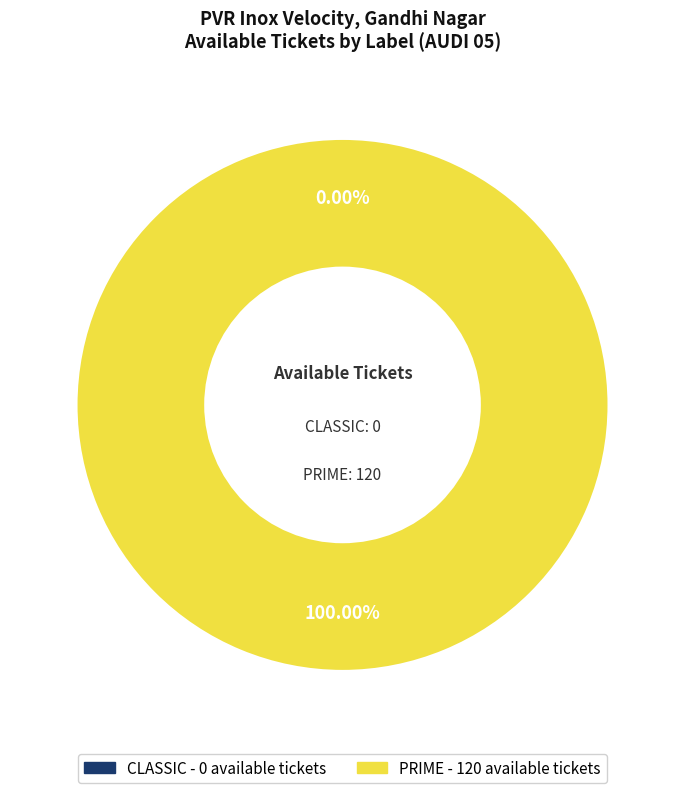

What percentage is the PRIME slice, to the nearest percent?

100%